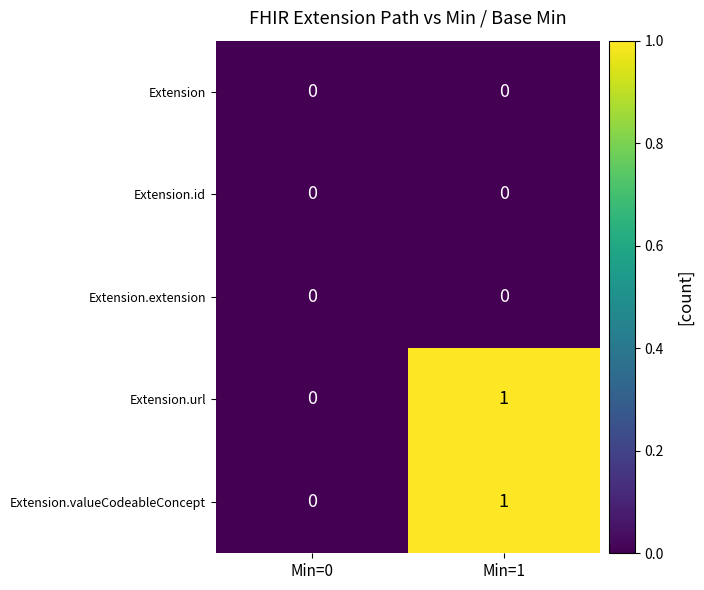

Which label corresponds to the largest value in the chart?

Min=1